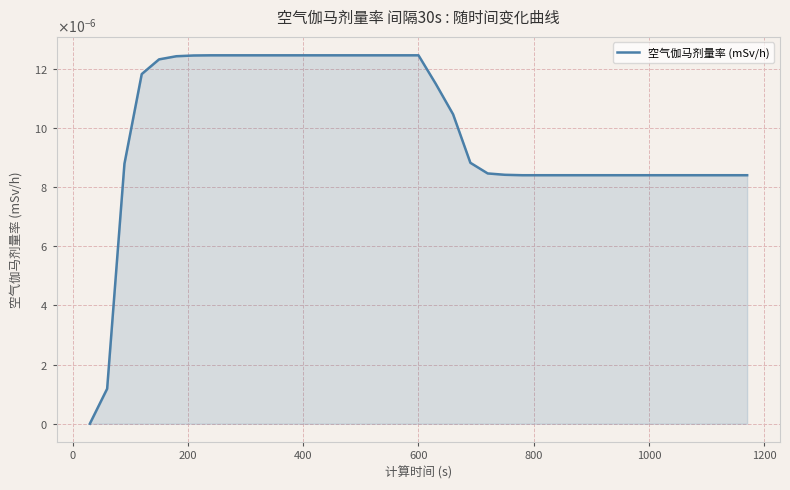

Is this an area chart (filled region under the line)?

Yes